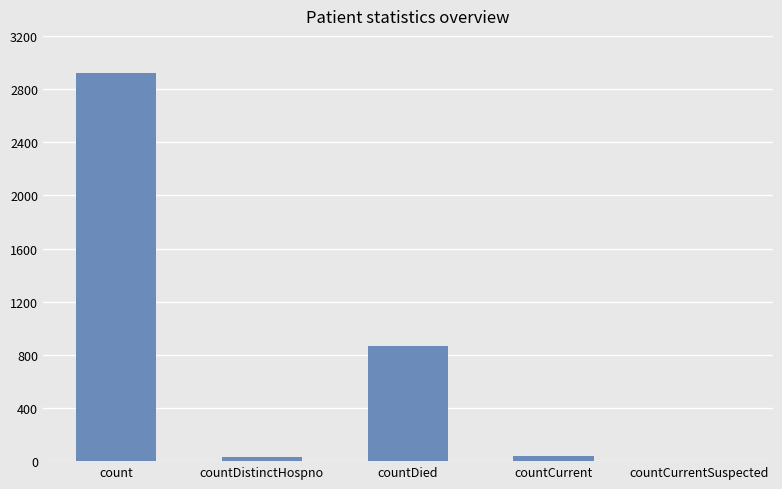

Does the chart contain stacked bars?

No